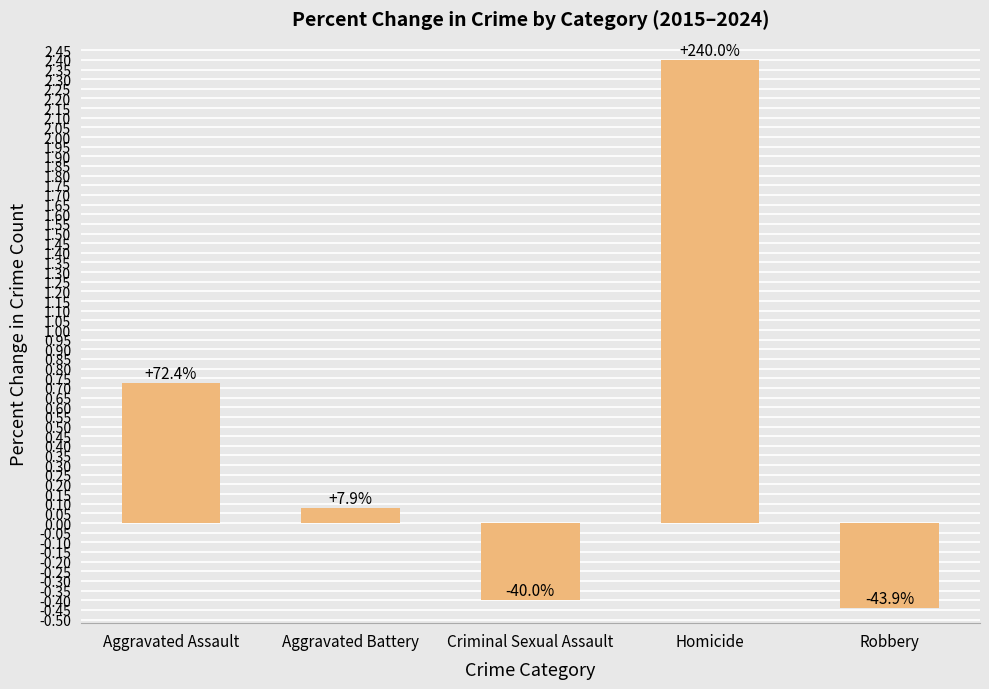

True or false: the data shows -0.4 at Robbery.

True